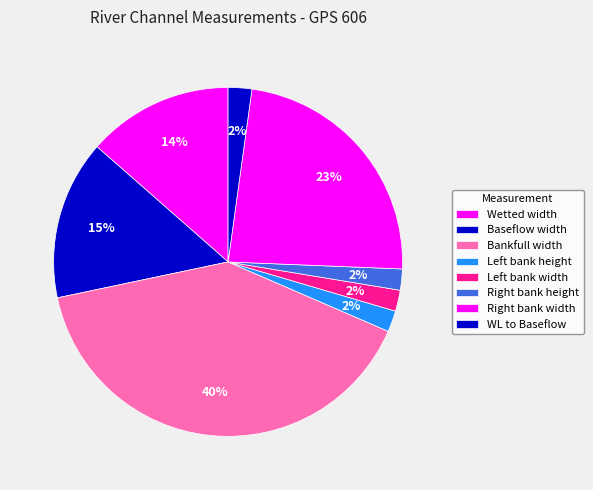

How many segments does this pie chart have?

8